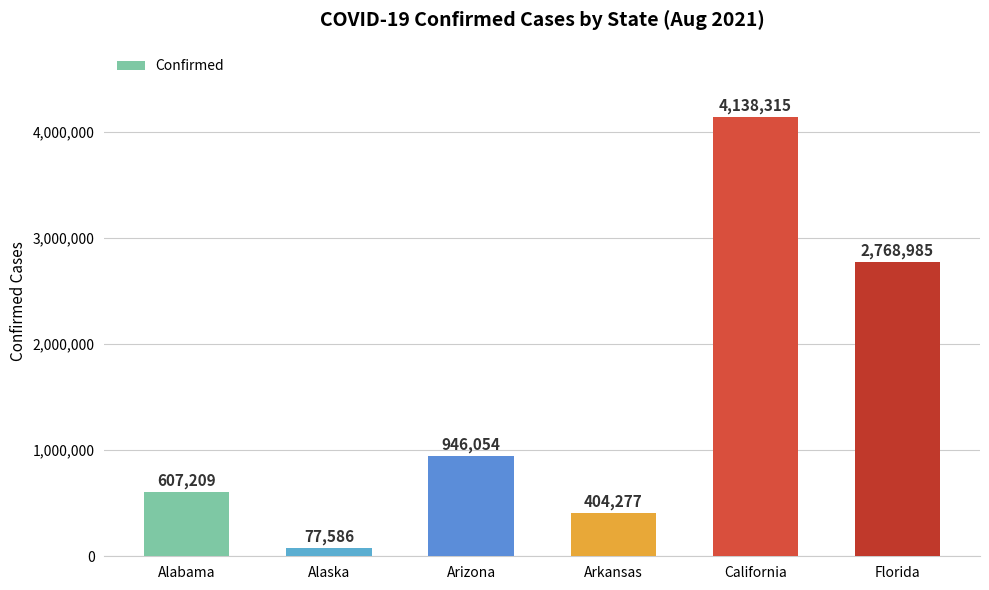

Rank the categories by value from highest to lowest.

California, Florida, Arizona, Alabama, Arkansas, Alaska